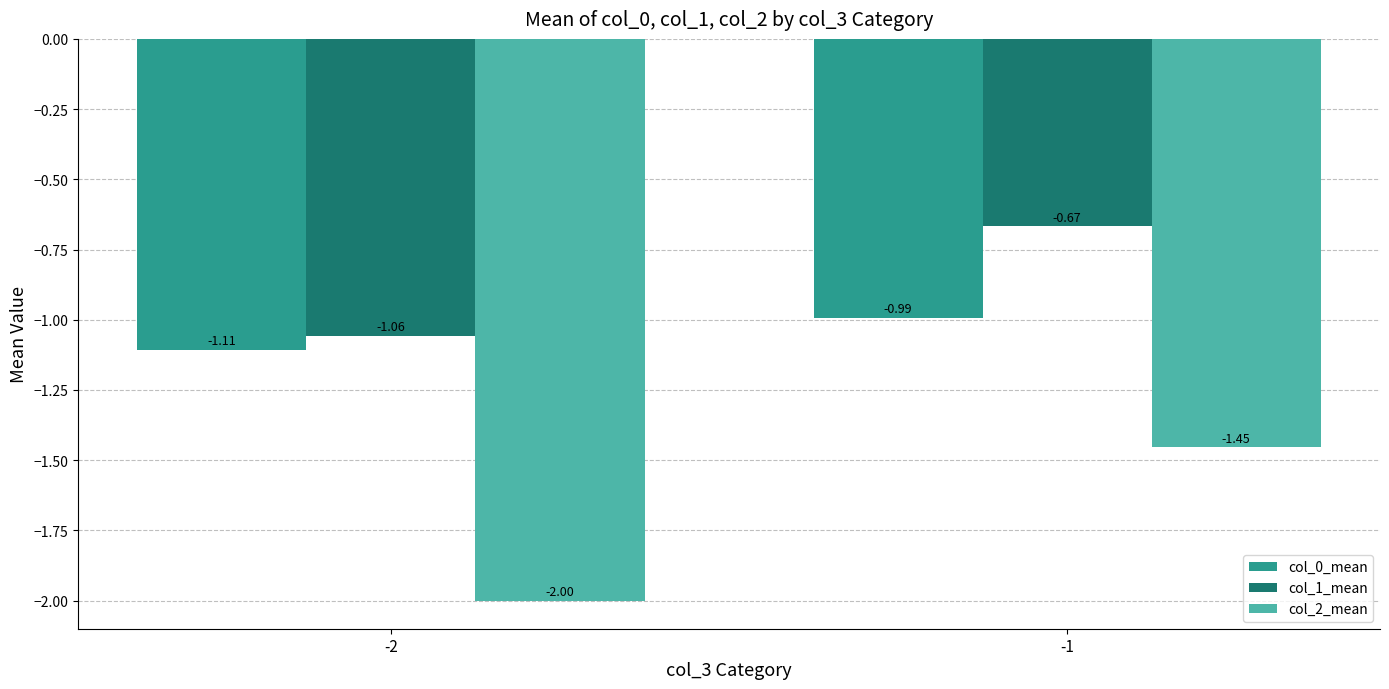

Which label corresponds to the largest value in the chart?

-1